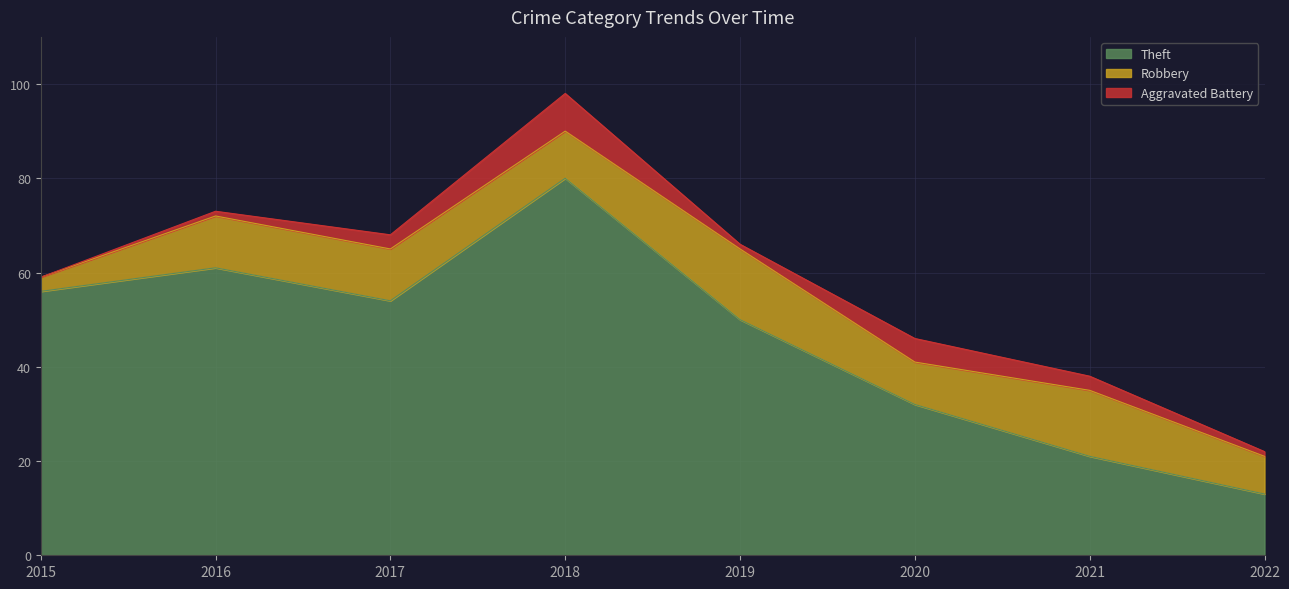

Which category has the highest value in the Theft series?

2018